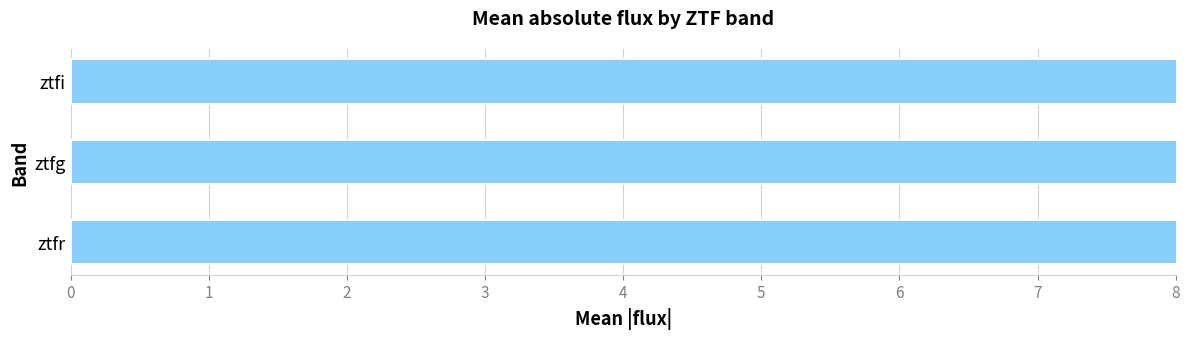

Is it true that the value at ztfr is 11.4?

True